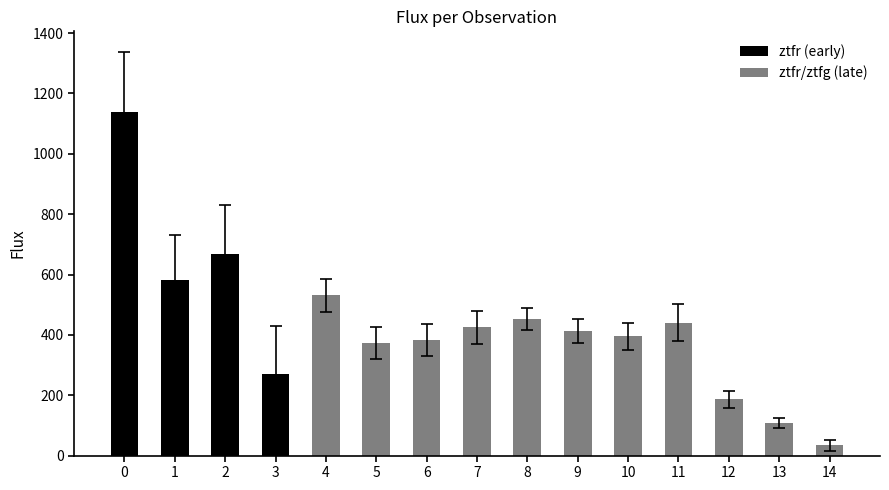

How many data points does each series have?

15